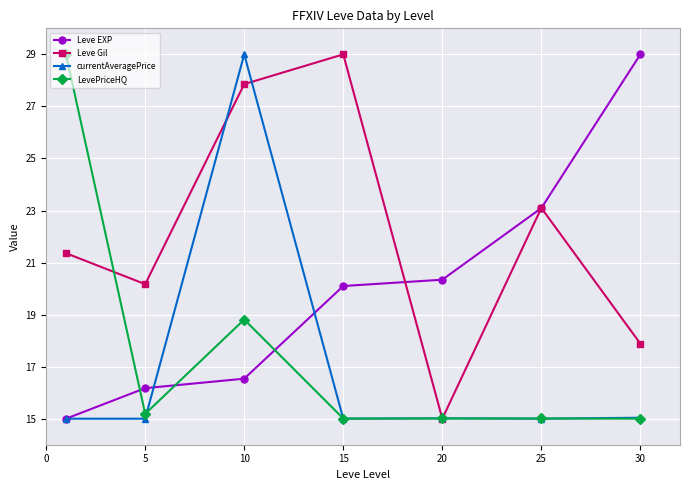

In Leve Gil, how many points are lower than both neighbors (excluding endpoints)?

2